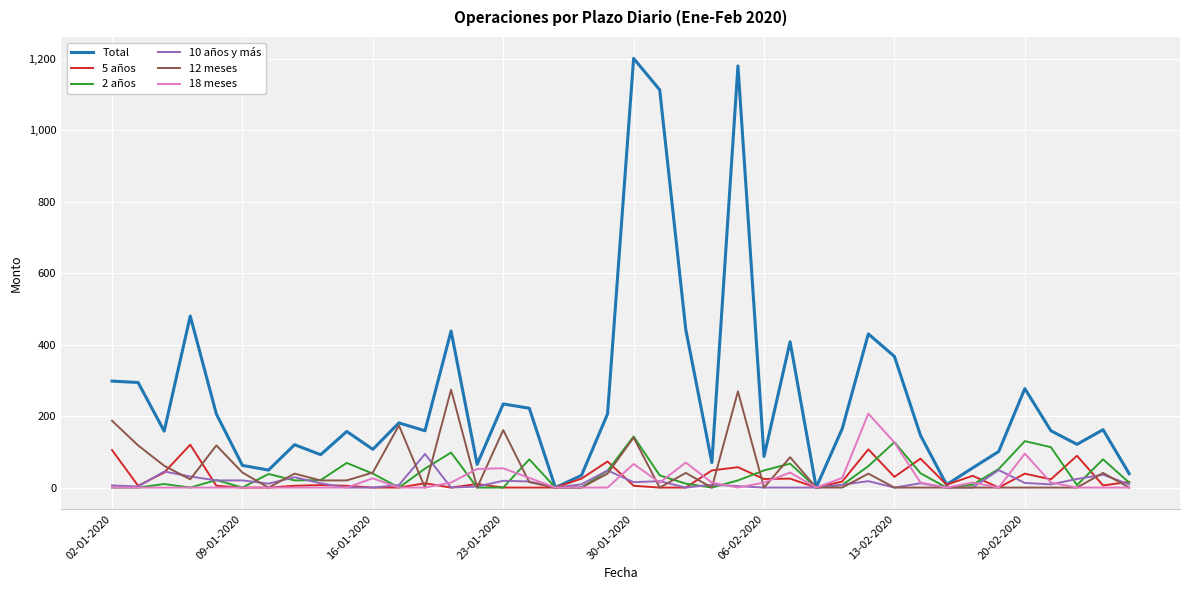

Which series has the largest total across all categories?

Total